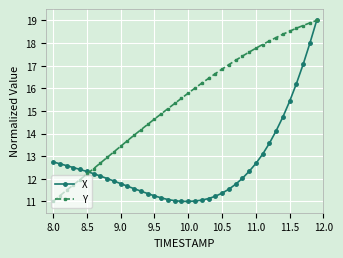

How many lines are shown in the chart?

2